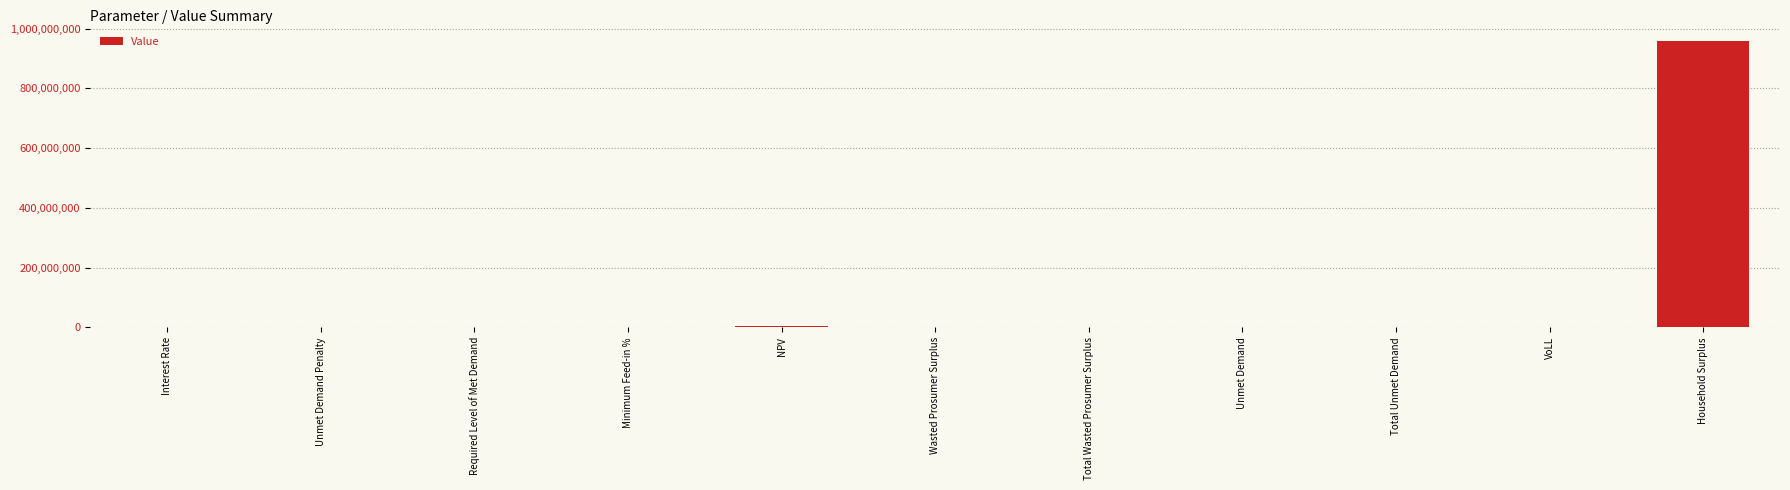

Between Interest Rate and Household Surplus, which is larger?

Household Surplus